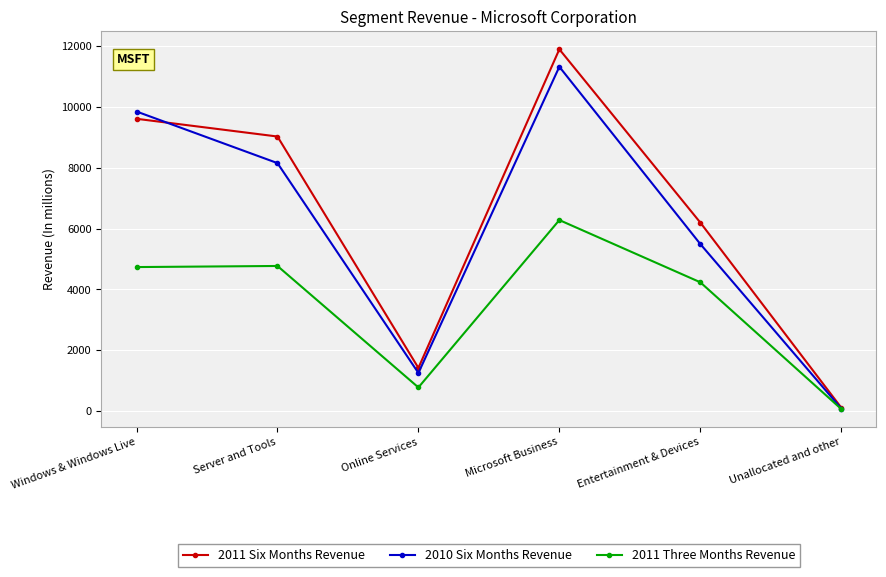

Which series has the largest total across all categories?

2011 Six Months Revenue